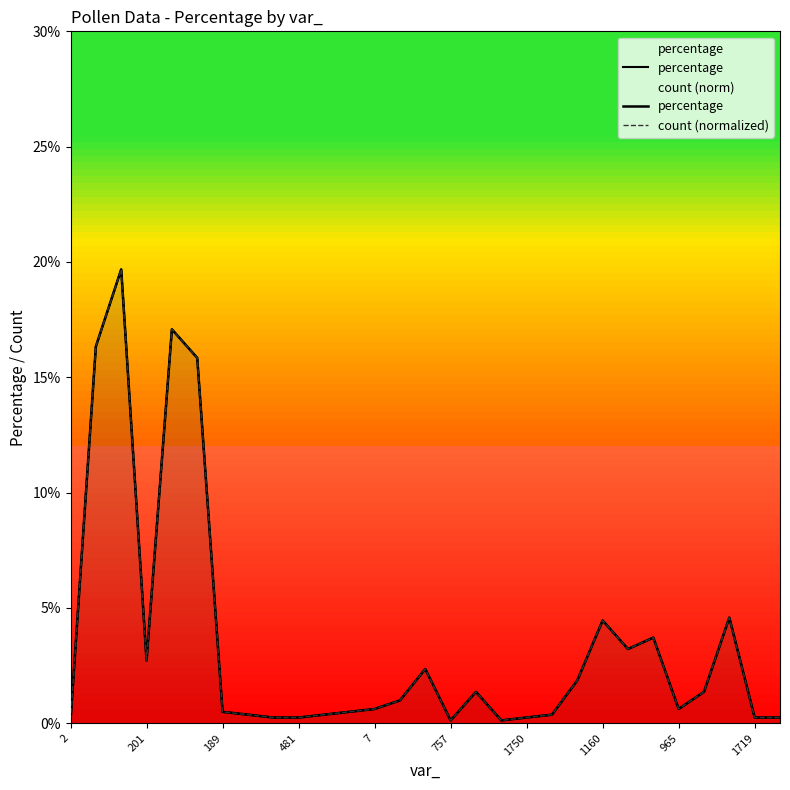

What is the average value of the percentage series?

3.5